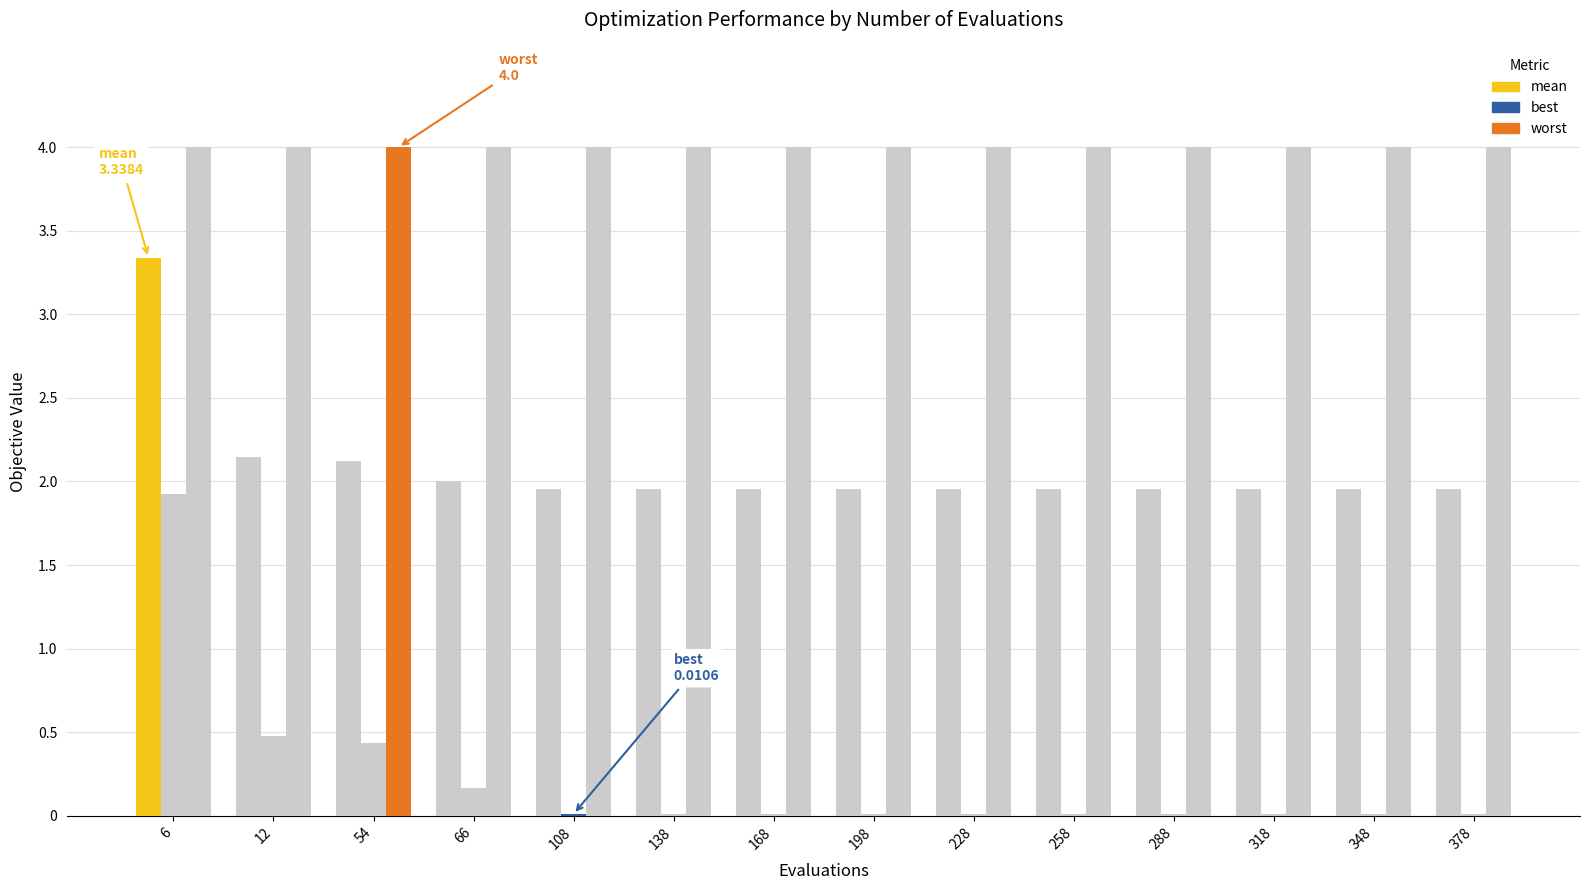

How many groups of bars are there?

14